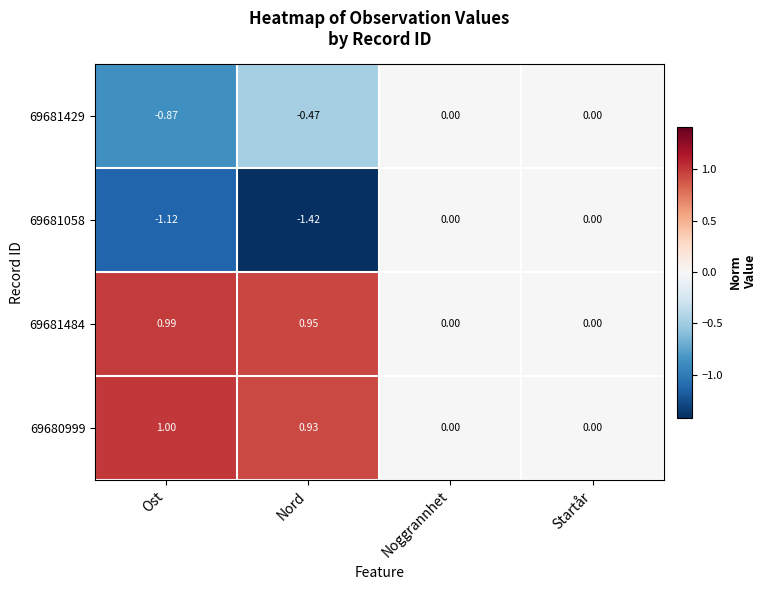

Is the value of 69681058 at Noggrannhet greater than the value of 69681429 at Nord?

Yes